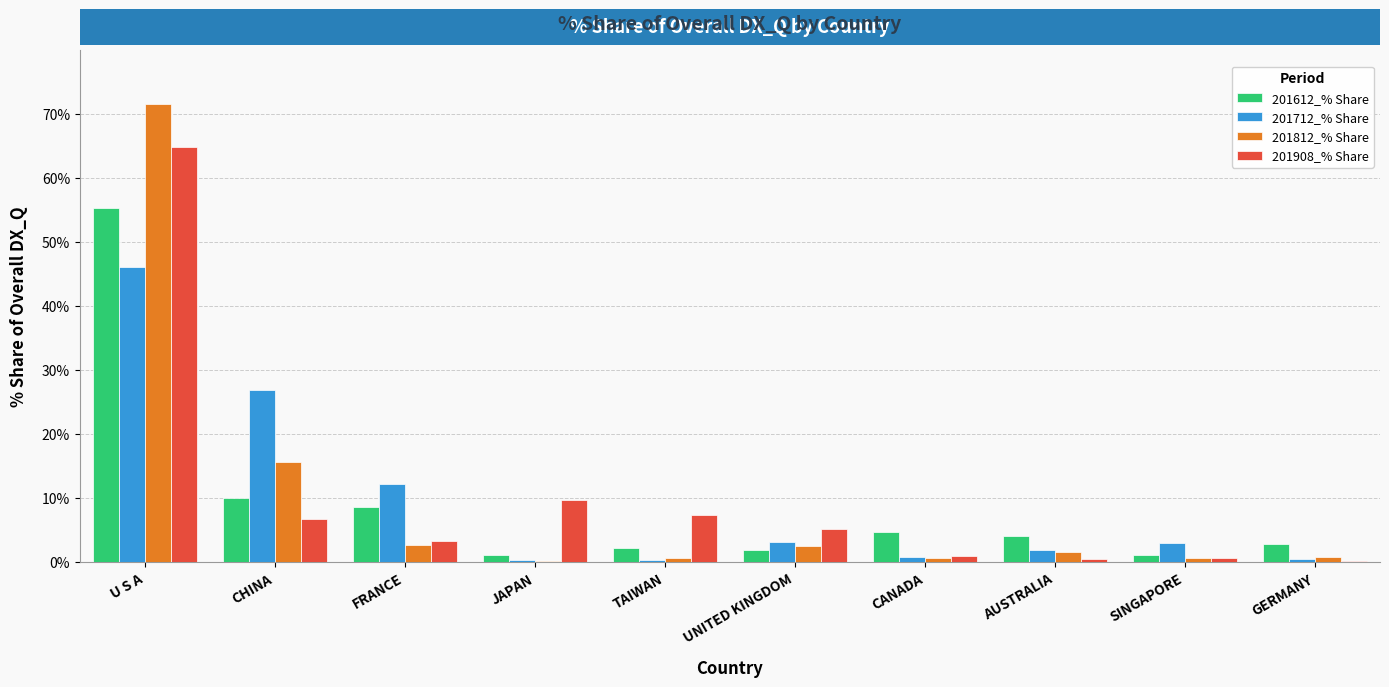

Which series changed the most between FRANCE and UNITED KINGDOM?

201712_% Share